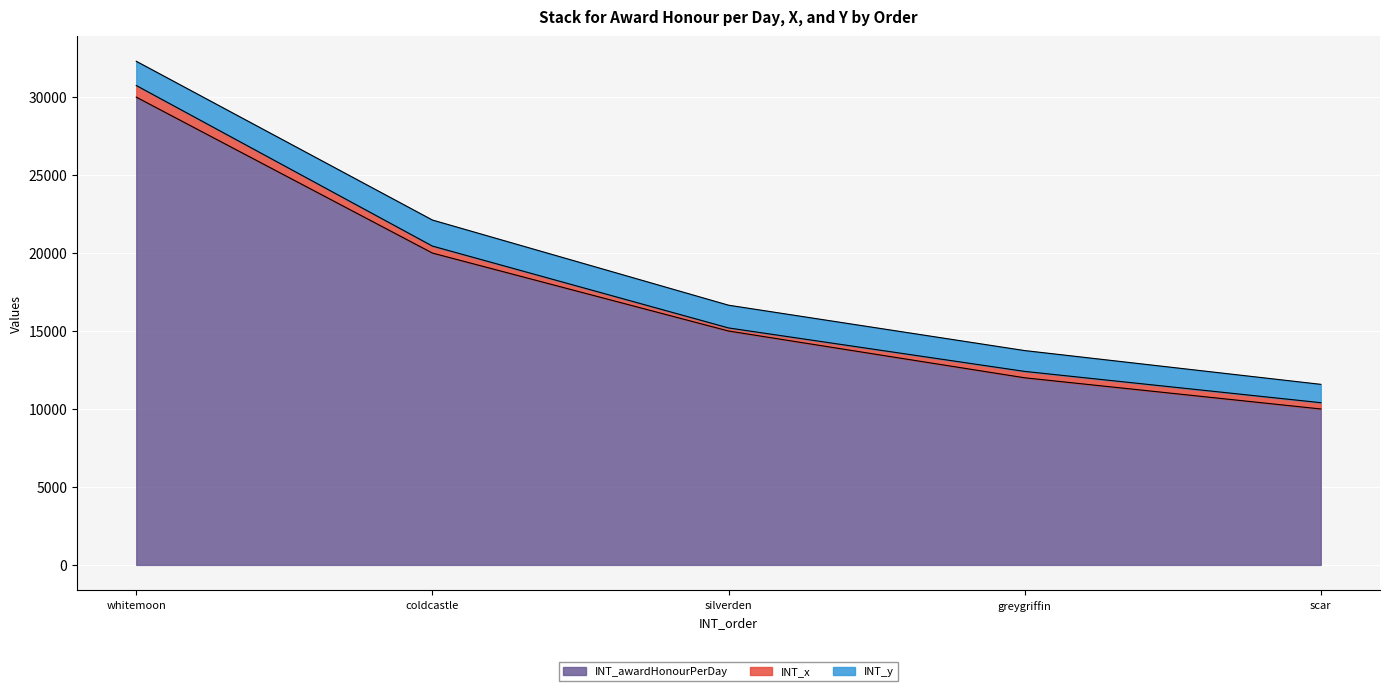

How many interior local peaks does the INT_y series have?

1